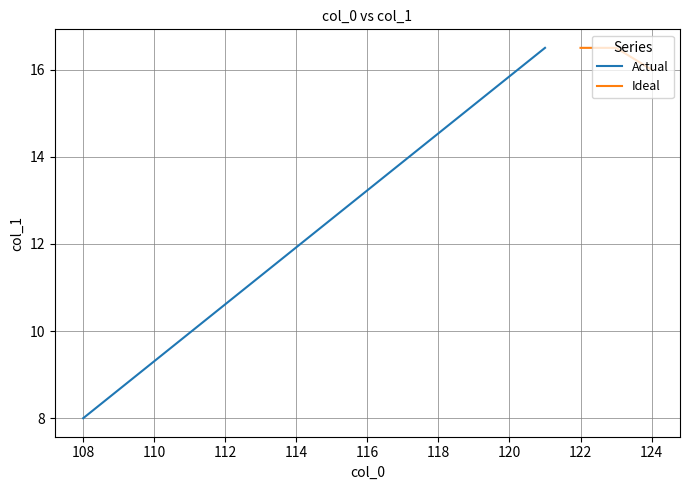

Which category has the lowest value in the Ideal series?

124